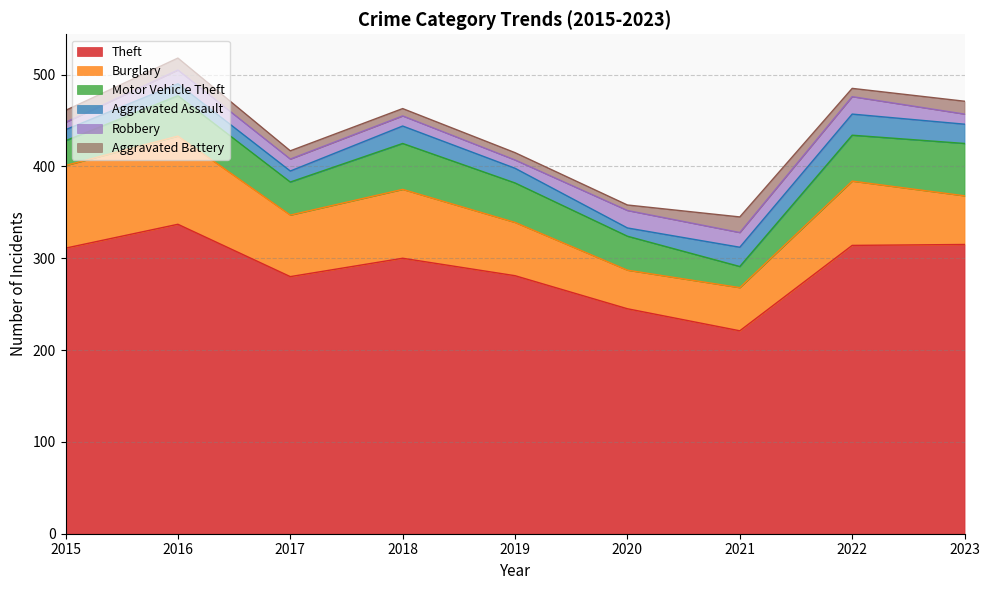

True or false: Robbery and Aggravated Assault cross at least once.

True